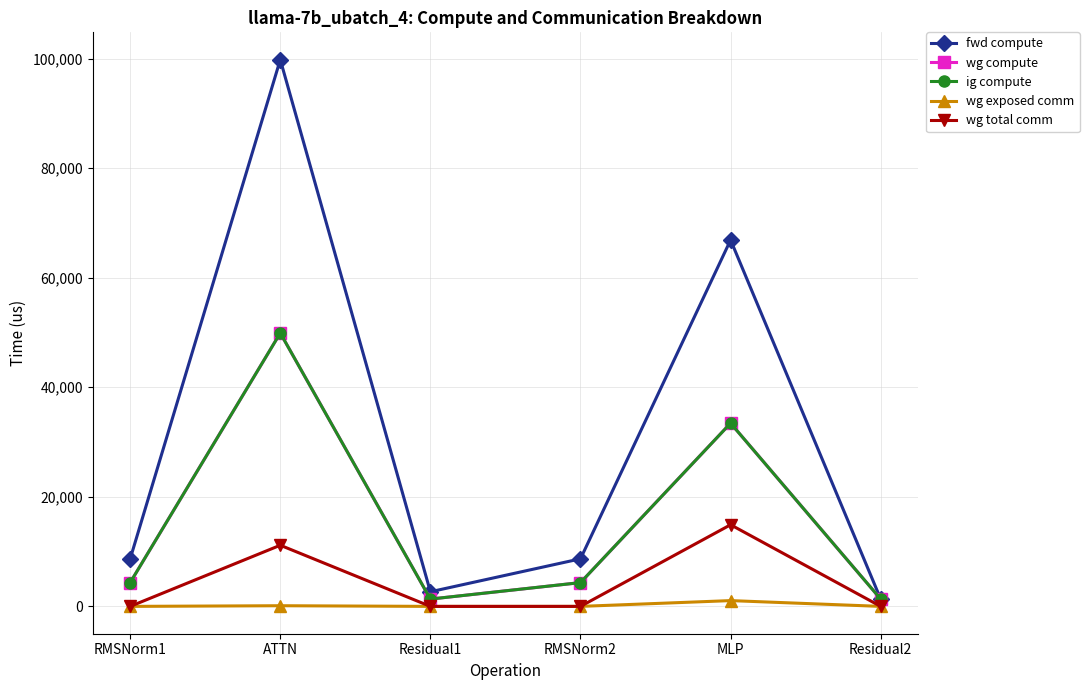

Is this an area chart (filled region under the line)?

No